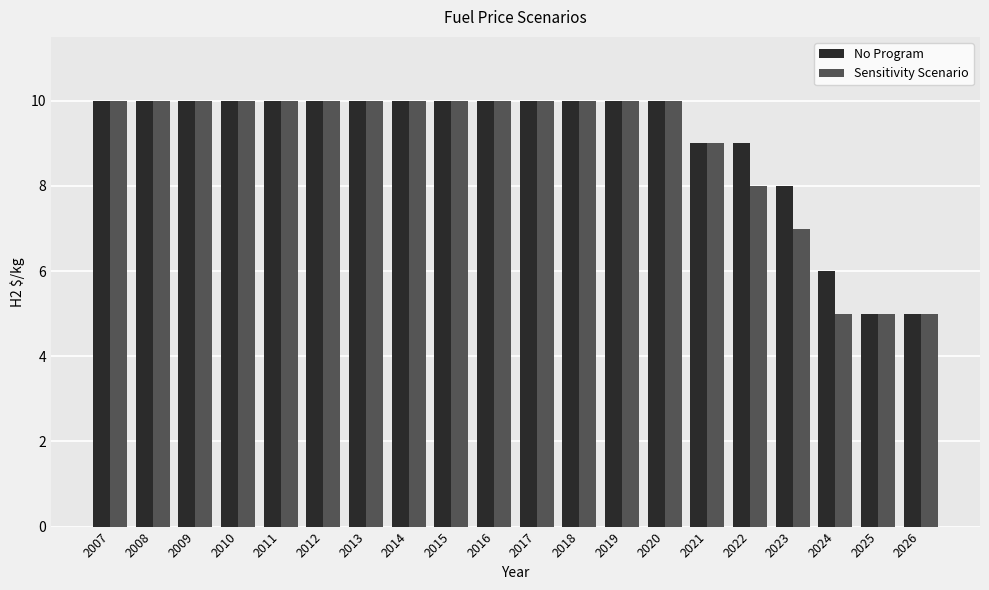

What is the value of the No Program bar at the 10th from the left?

10